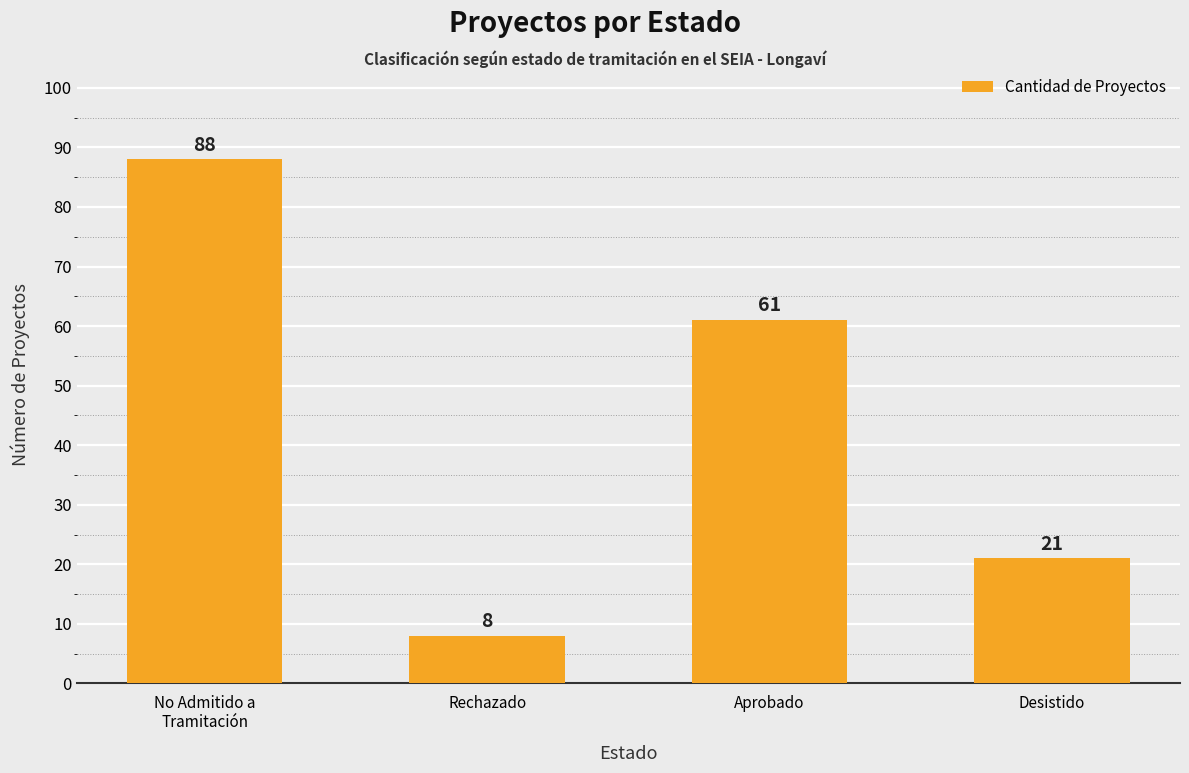

Reading left to right, what are all the values shown in this chart?

No Admitido a
Tramitación=88	Rechazado=8	Aprobado=61	Desistido=21